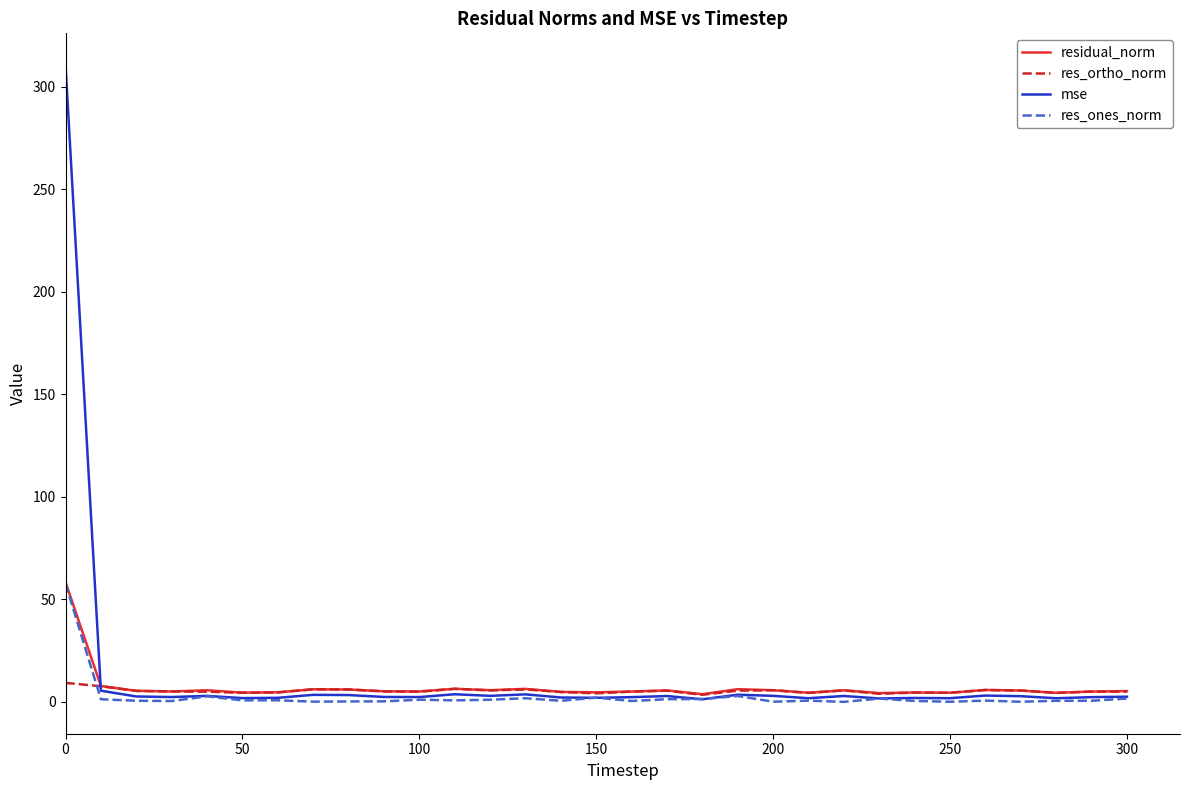

What is the maximum value shown in the chart?

310.6